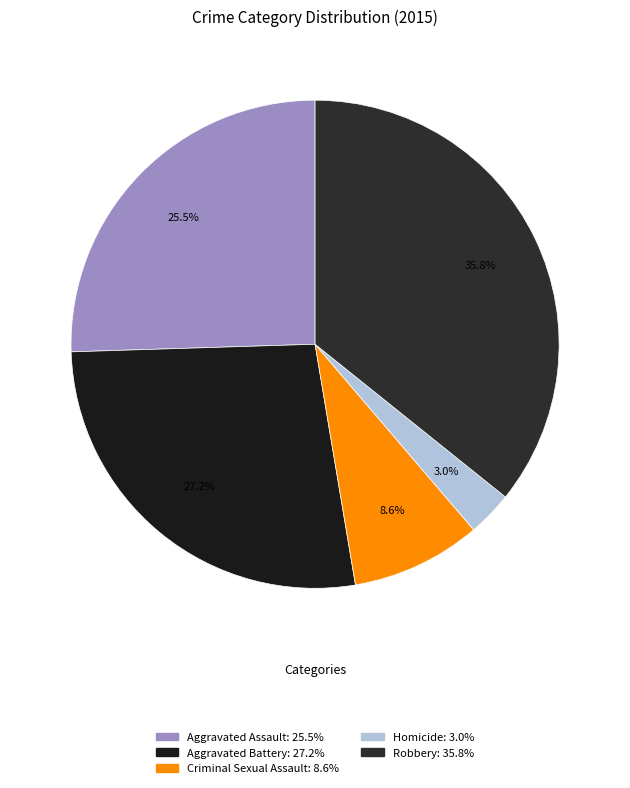

What portion of the pie excludes Robbery?

64.2%